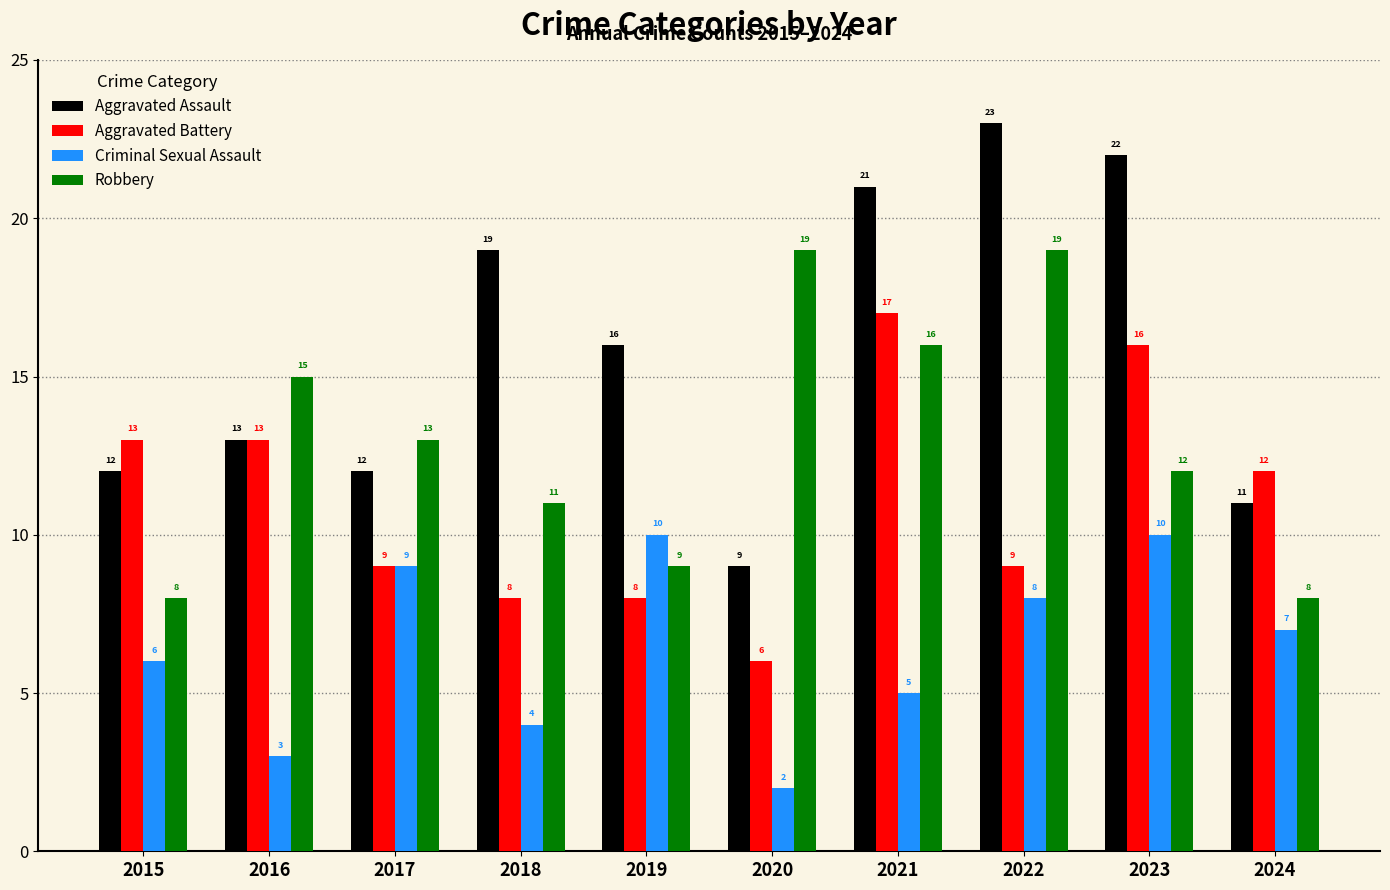

Reading left to right, what are all the values shown in this chart?

Aggravated Assault: 12	13	12	19	16	9	21	23	22	11
Aggravated Battery: 13	13	9	8	8	6	17	9	16	12
Criminal Sexual Assault: 6	3	9	4	10	2	5	8	10	7
Robbery: 8	15	13	11	9	19	16	19	12	8